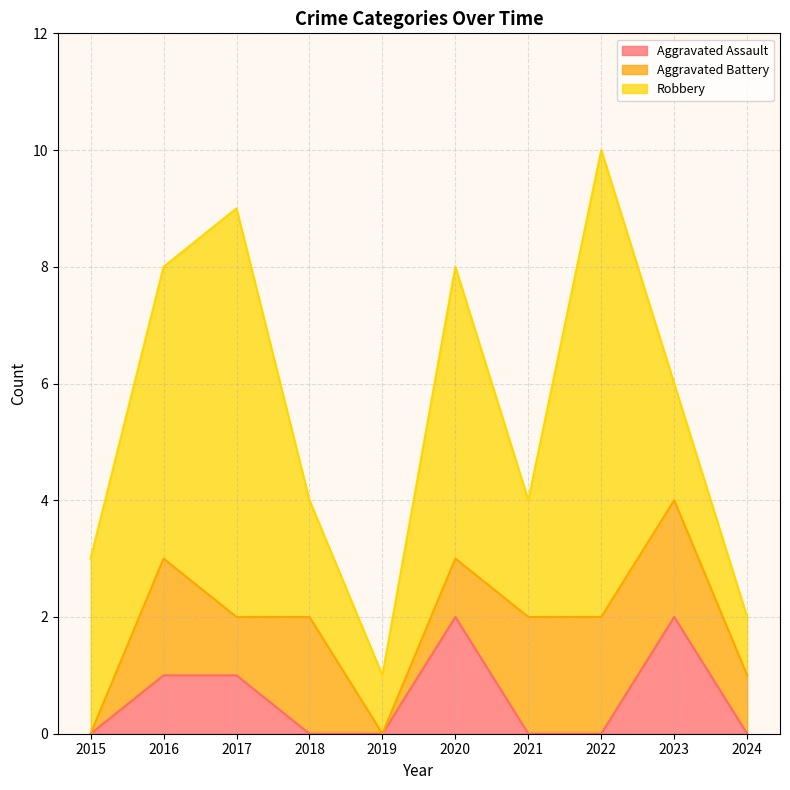

Count the Aggravated Assault values in the range 0 to 1.

8